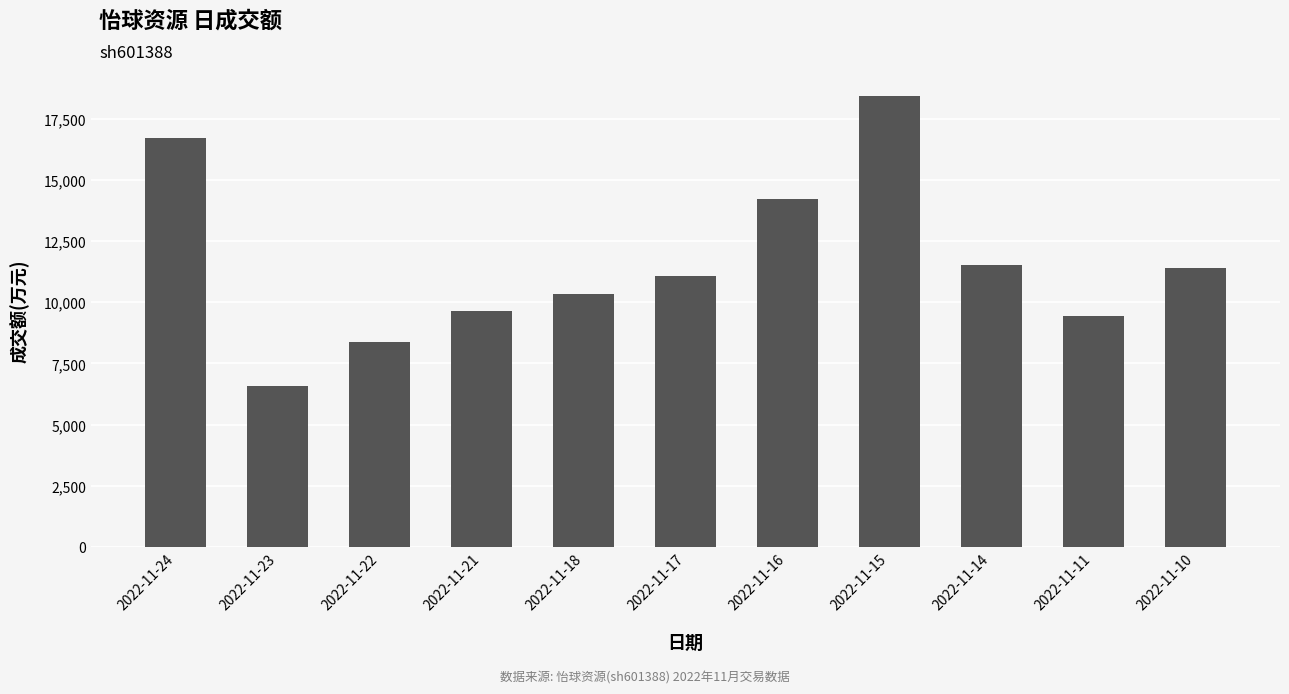

Reading right to left, list all the values displayed in this chart.

11417	9449	11519	18451	14211	11066	10351	9647	8384	6591	16720